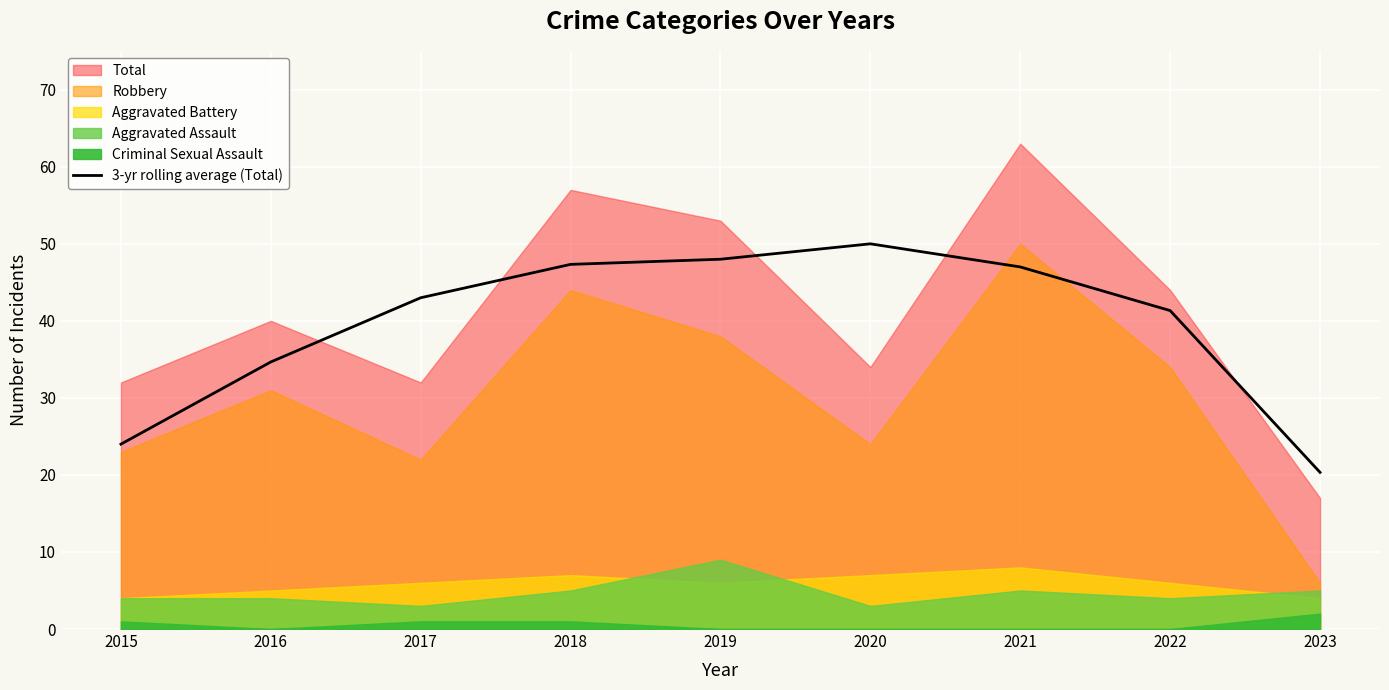

Which category has the lowest value across all series?

2023